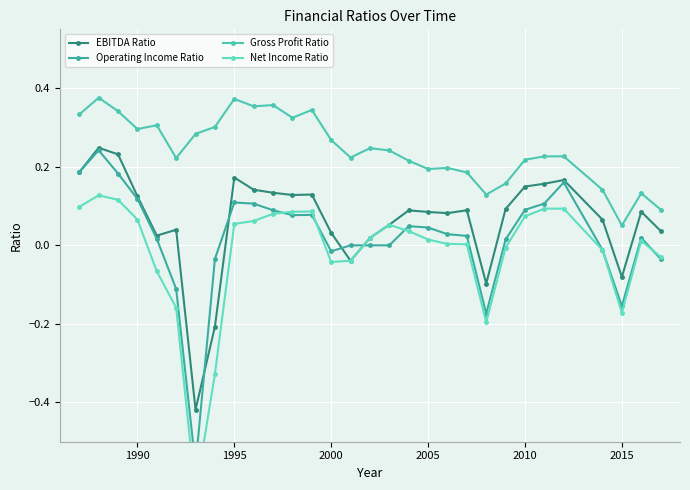

At which label does Gross Profit Ratio reach its minimum?

2015